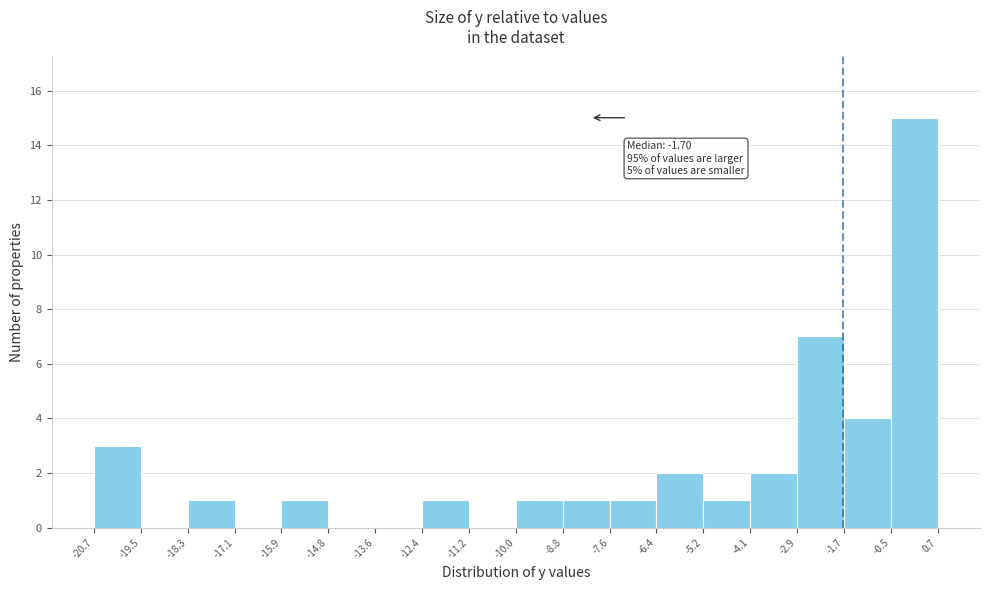

Over which range of the x-axis is the bar tallest?

-0.5 to 0.7